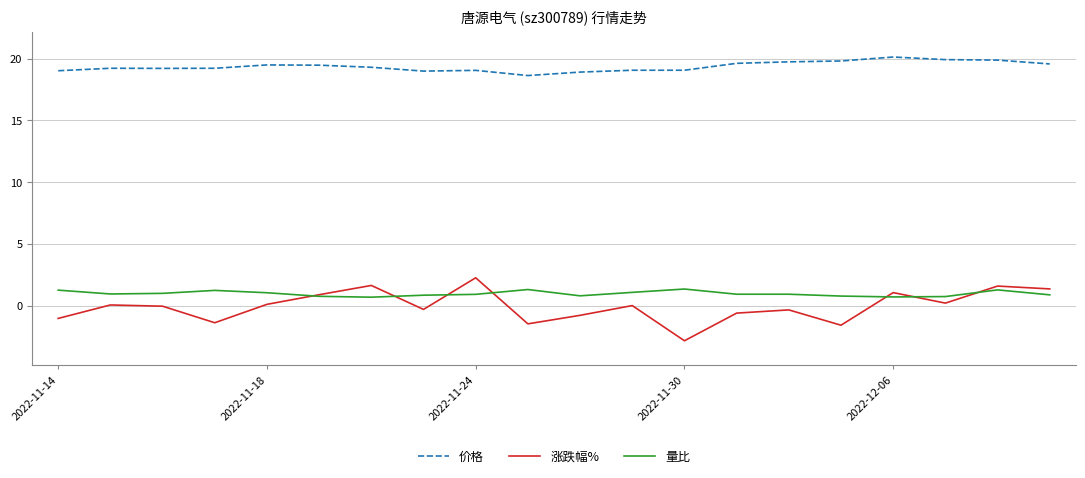

How many series are shown in this chart?

3